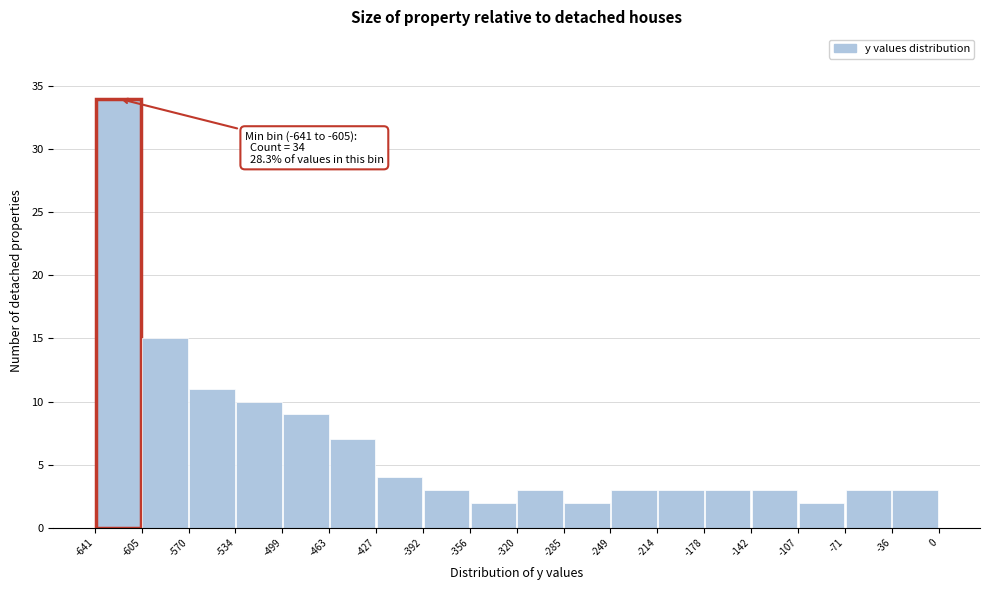

Which range on the x-axis has the tallest bar?

-641 to -605